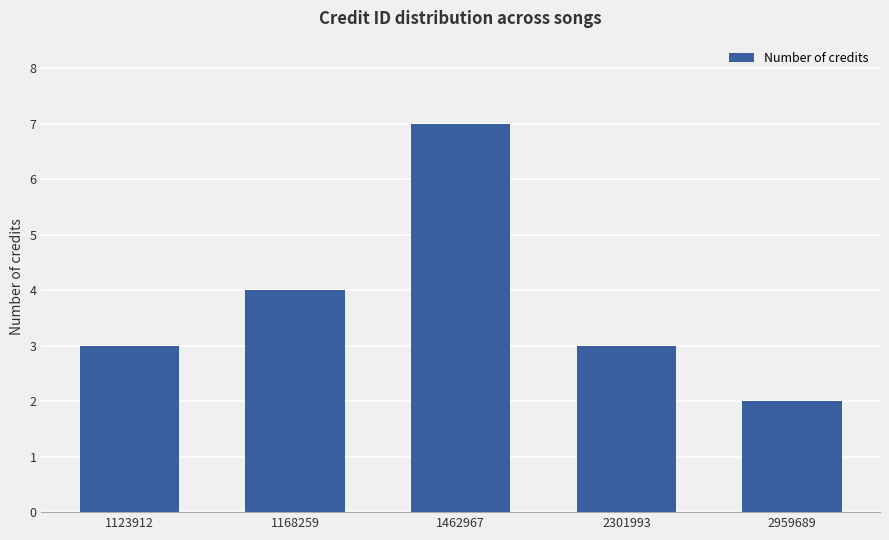

The value at 1462967 is 7. True or false?

True